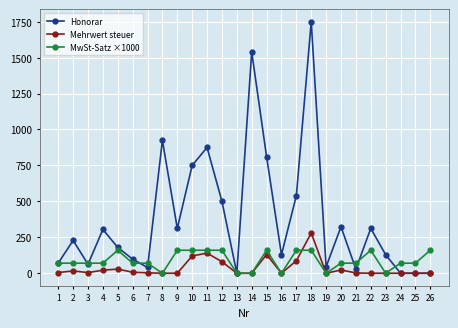

What is the difference between the maximum and second lowest values in the Mehrwert steuer series?

280.0